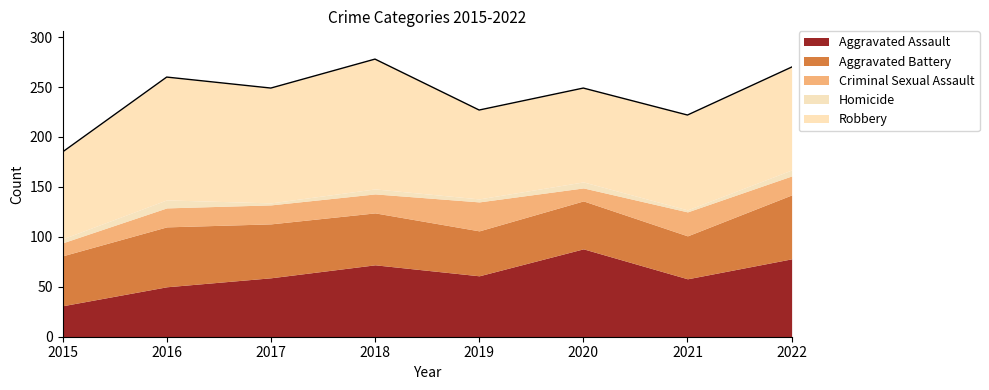

Which category has the highest value in the Aggravated Assault series?

2020